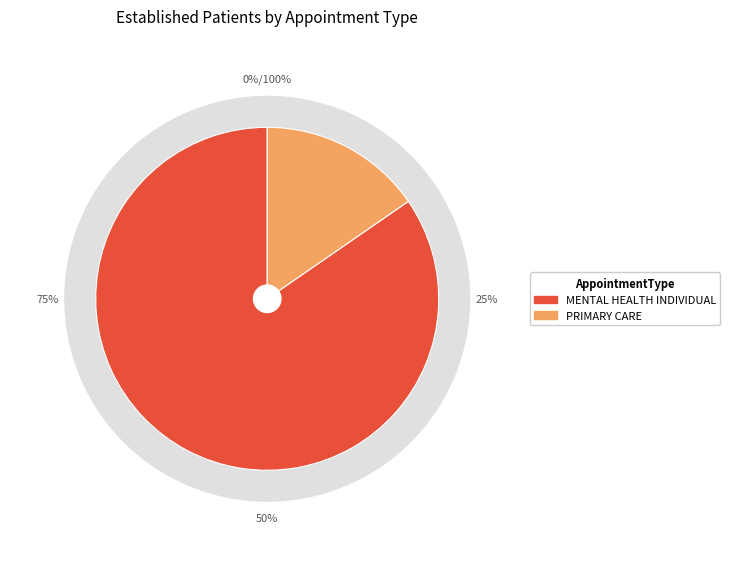

Rank the categories by value from highest to lowest.

MENTAL HEALTH INDIVIDUAL, PRIMARY CARE